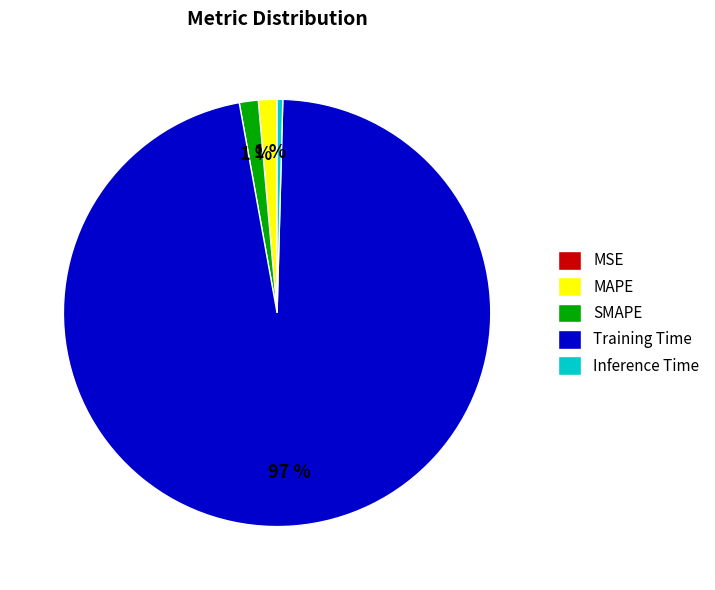

The MAPE slice represents 15% of the pie. True or false?

False